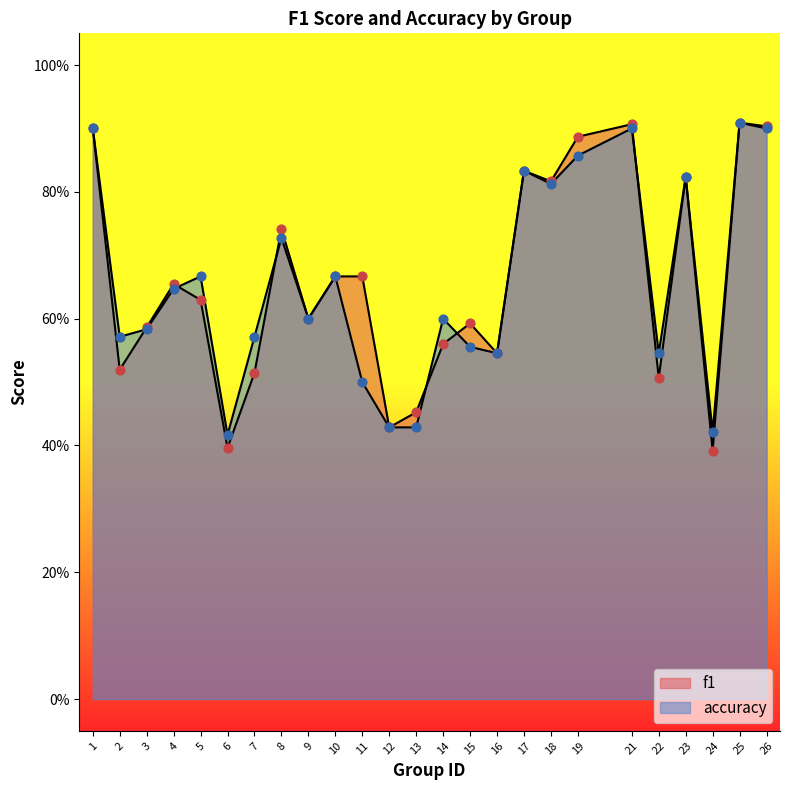

Which series has the largest total across all categories?

f1